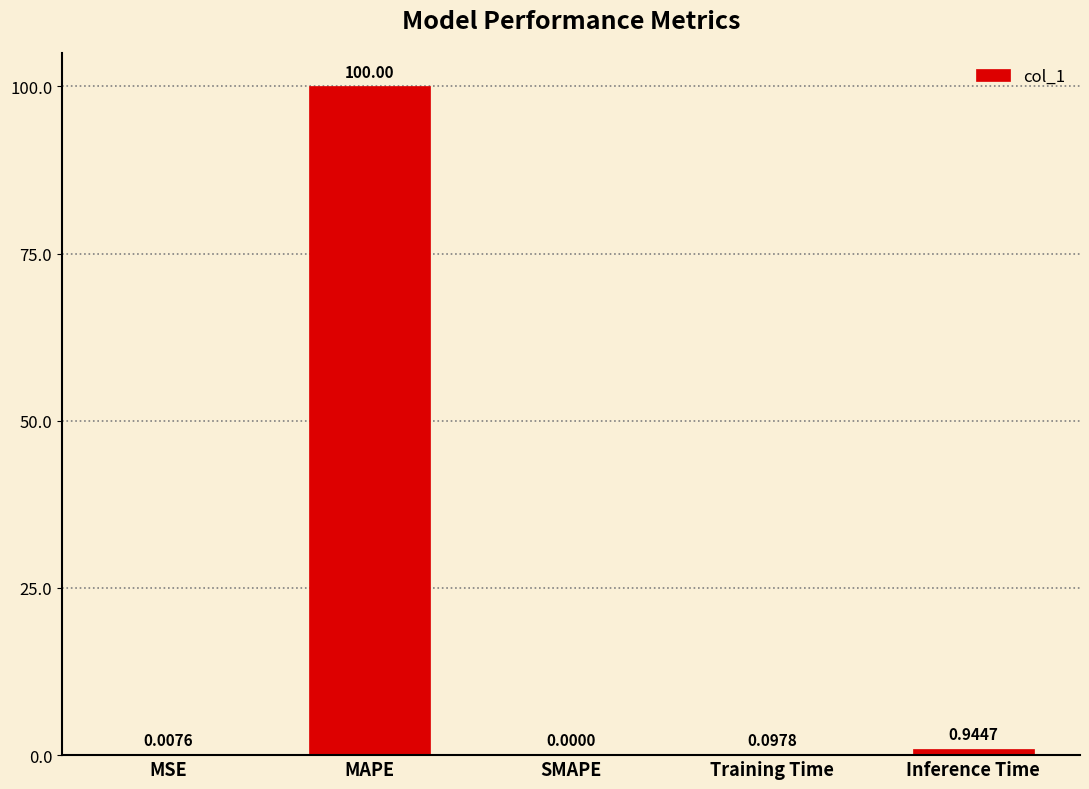

Are the bars grouped side by side (vs. stacked)?

No